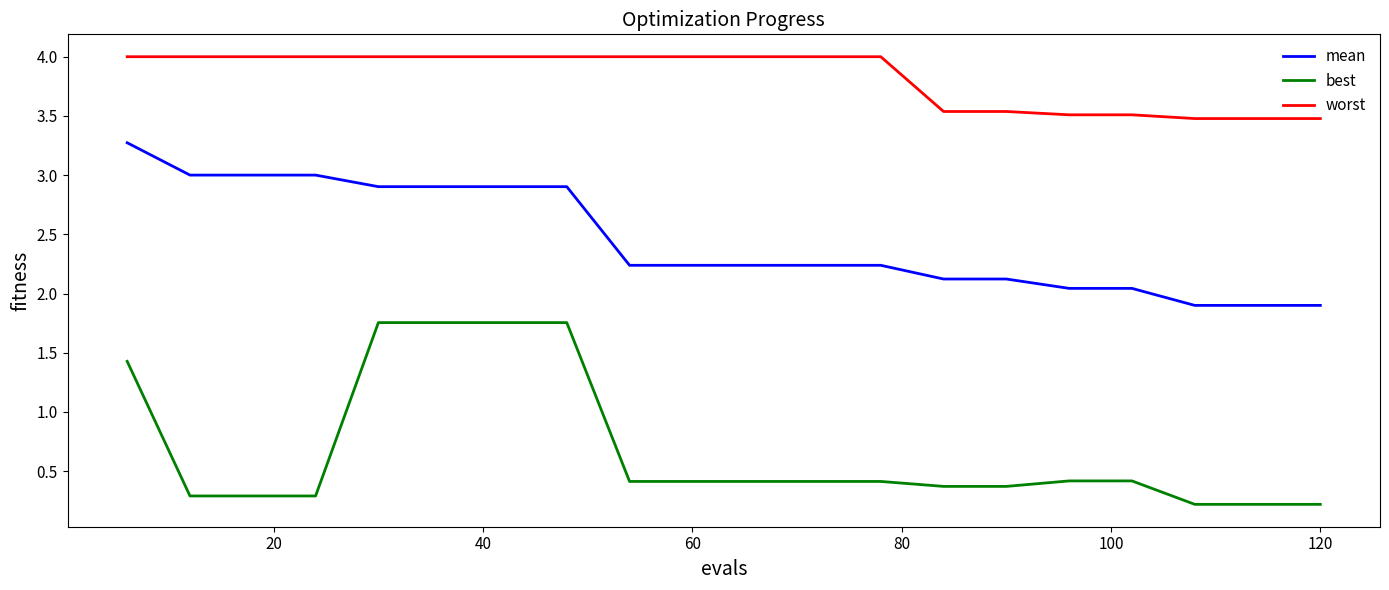

Does the chart have visible grid lines?

No